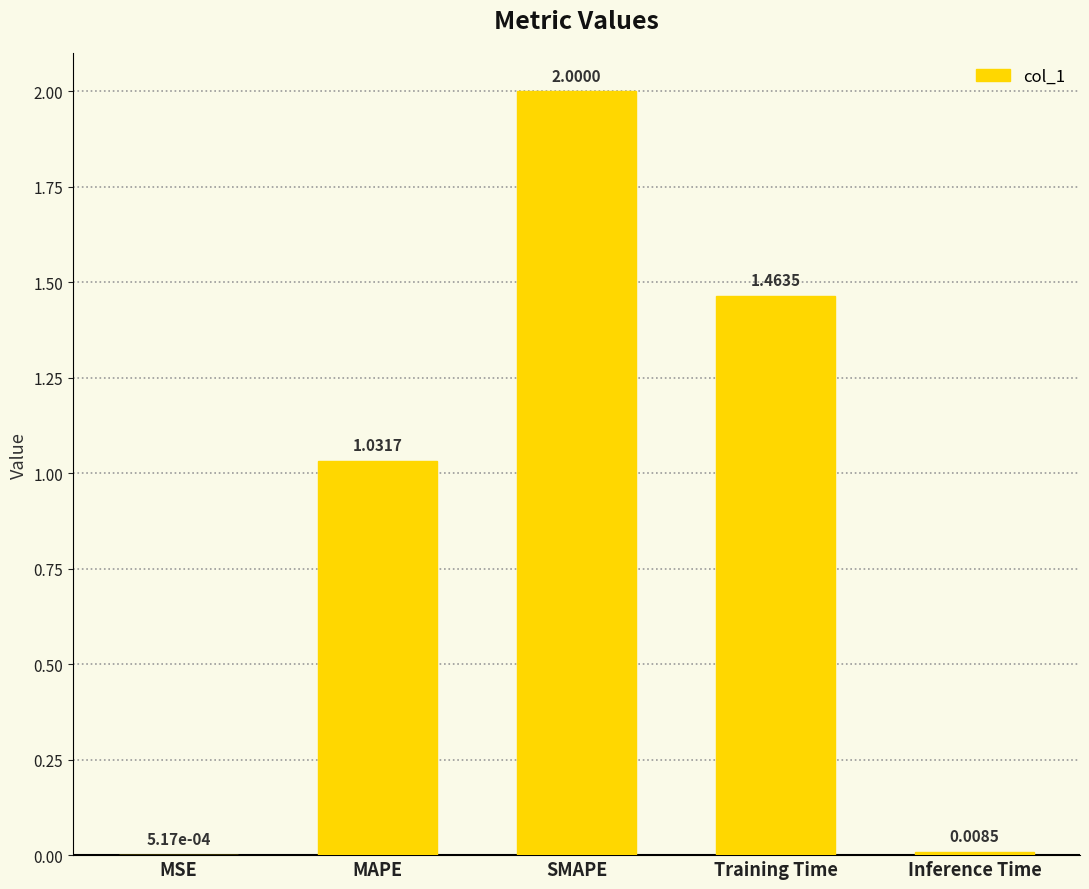

Where is the data nearest to the value 1?

MAPE